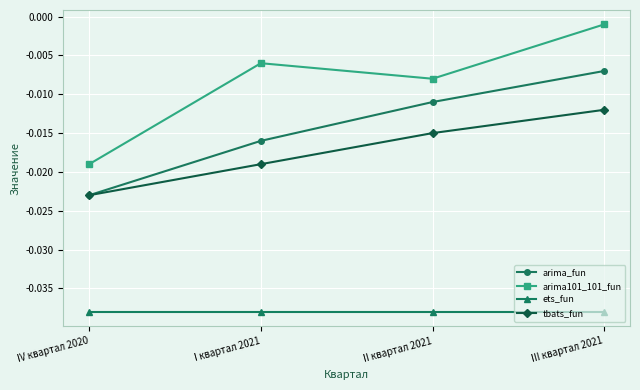

How many interior local valleys does the arima101_101_fun series have?

1